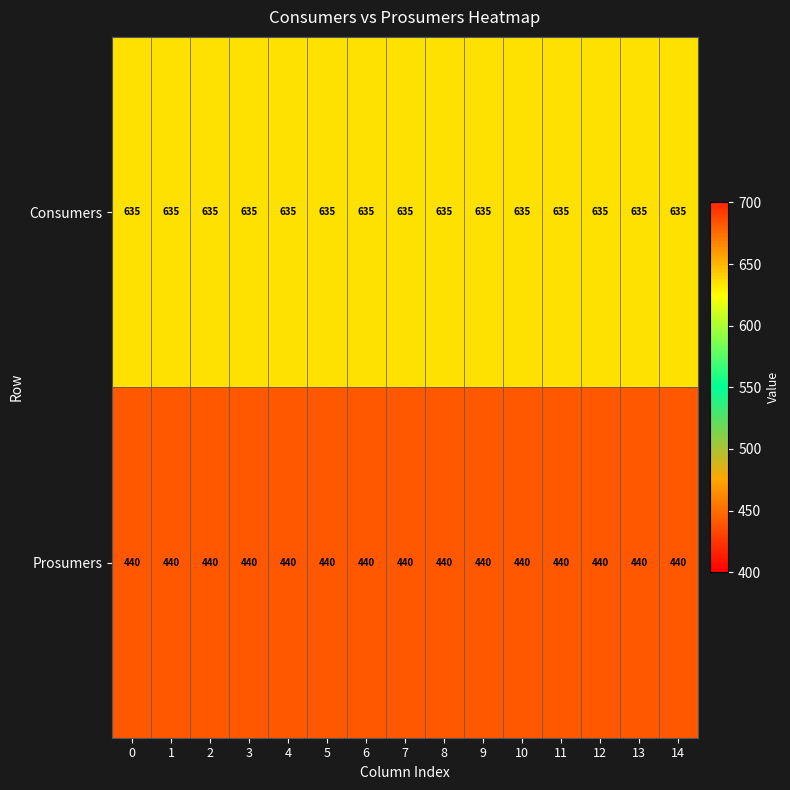

Read the Prosumers value at 8.

440